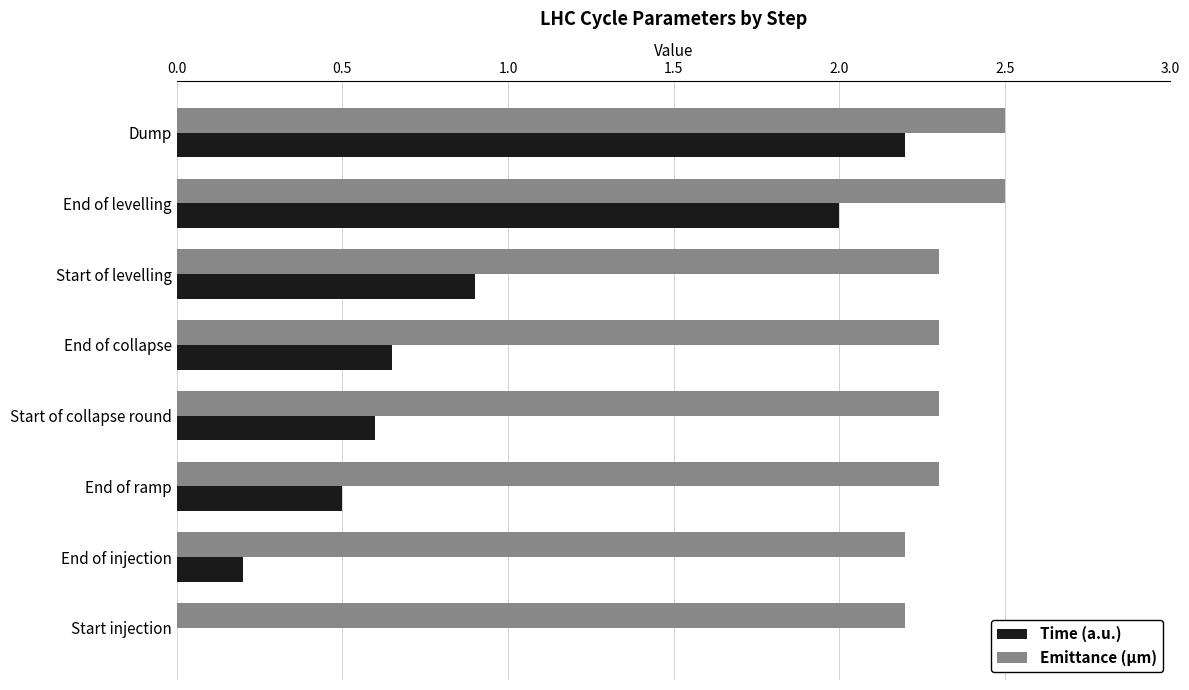

Which series changed the most between End of injection and Start of collapse round?

Time (a.u.)